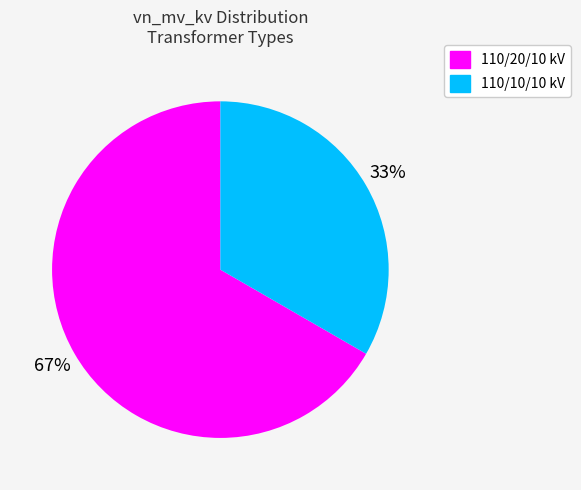

How many segments does this pie chart have?

2